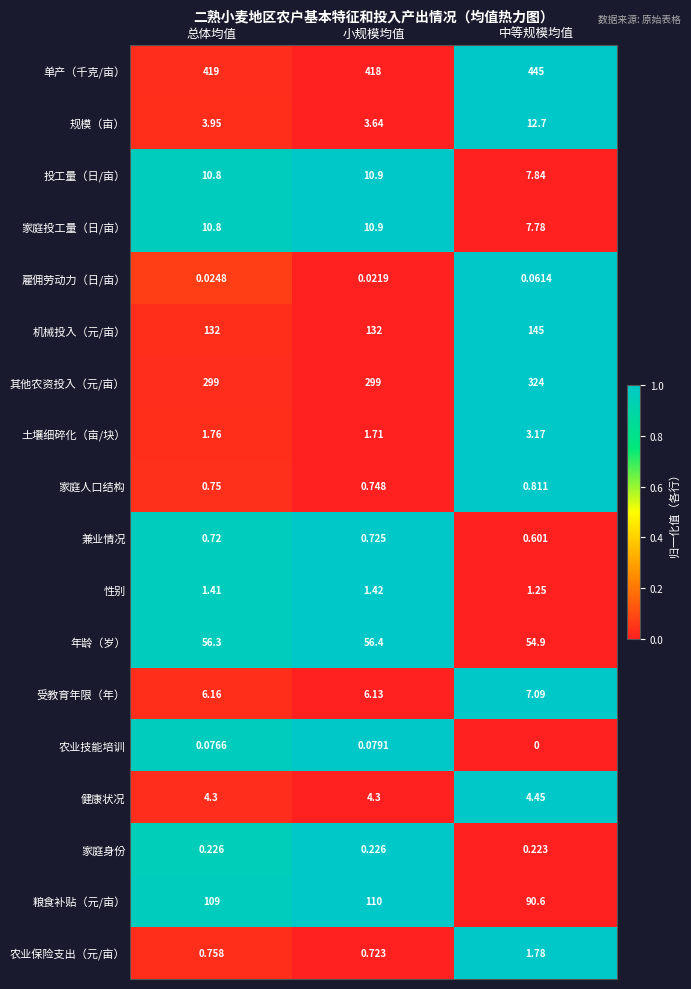

Which label corresponds to the smallest value in the chart?

中等规模均值